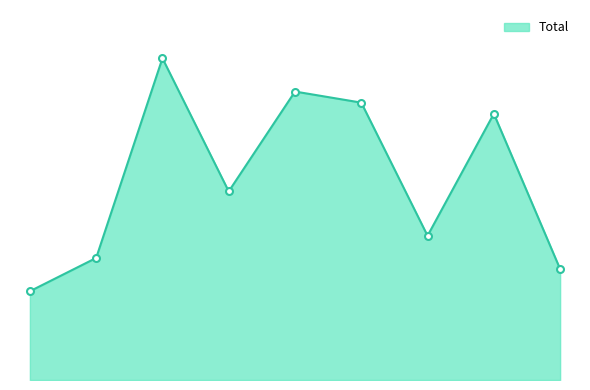

Rank the categories by value from highest to lowest.

2017, 2019, 2020, 2022, 2018, 2021, 2016, 2023, 2015